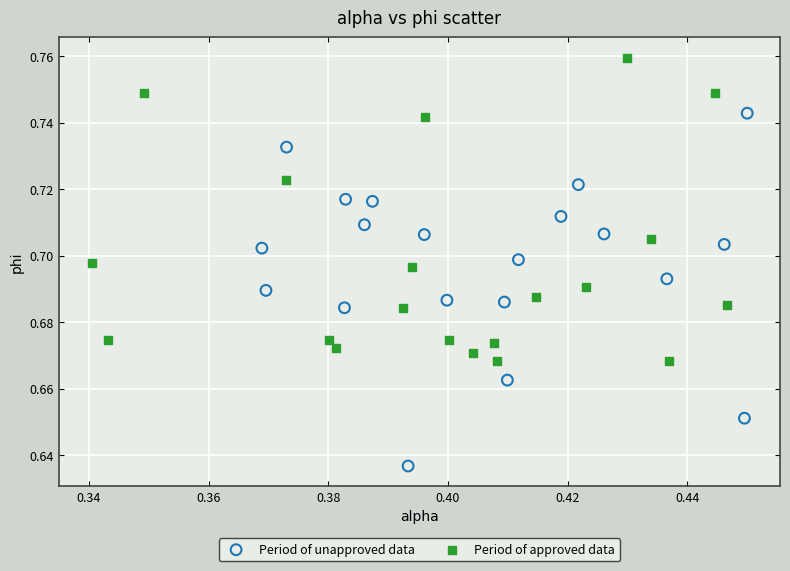

Which series reaches the maximum Y coordinate?

Period of approved data